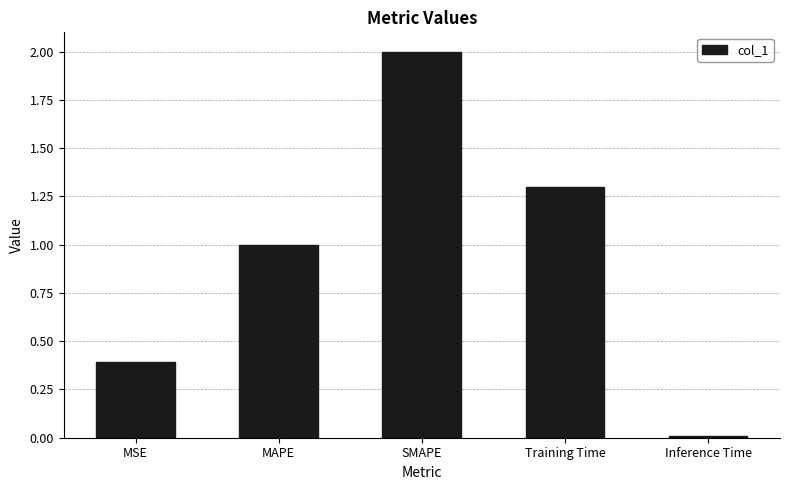

What value does the data have at MAPE?

1.0